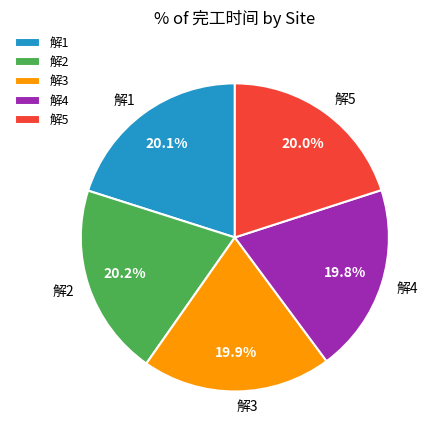

How many slices are in this pie chart?

5